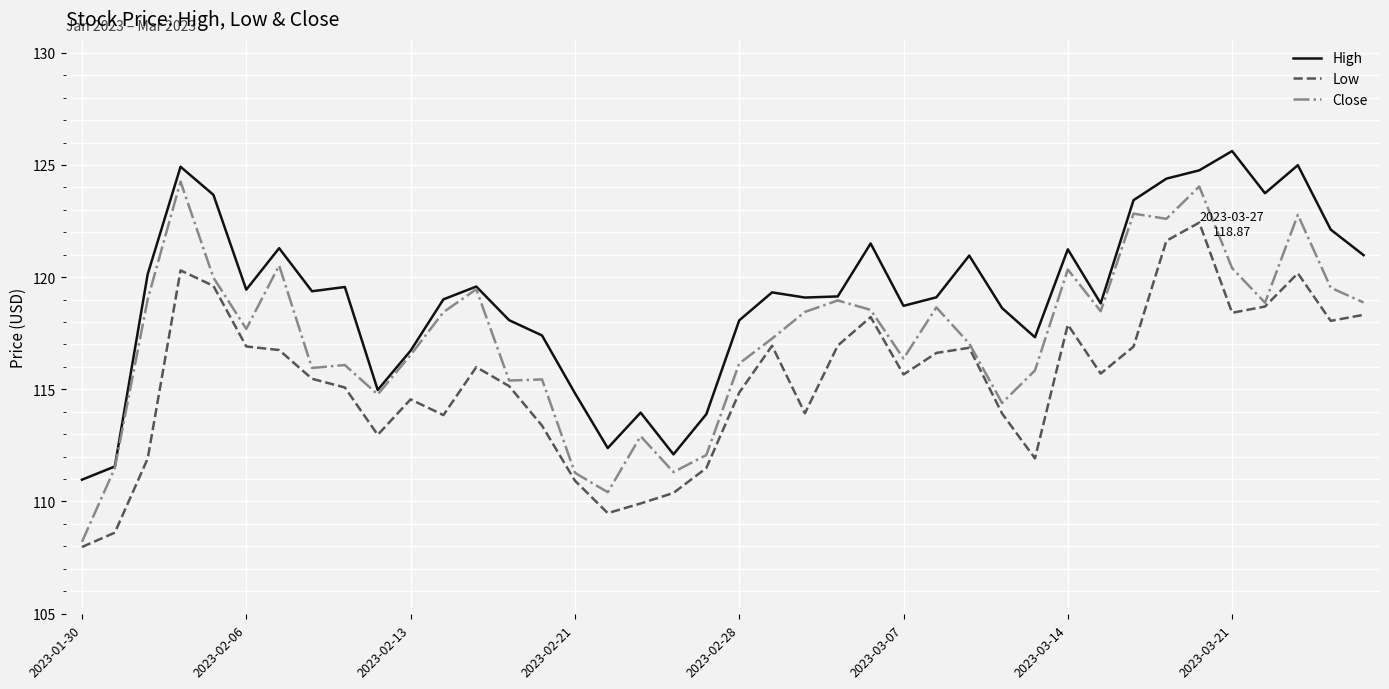

Which series has the widest spread of values?

Close